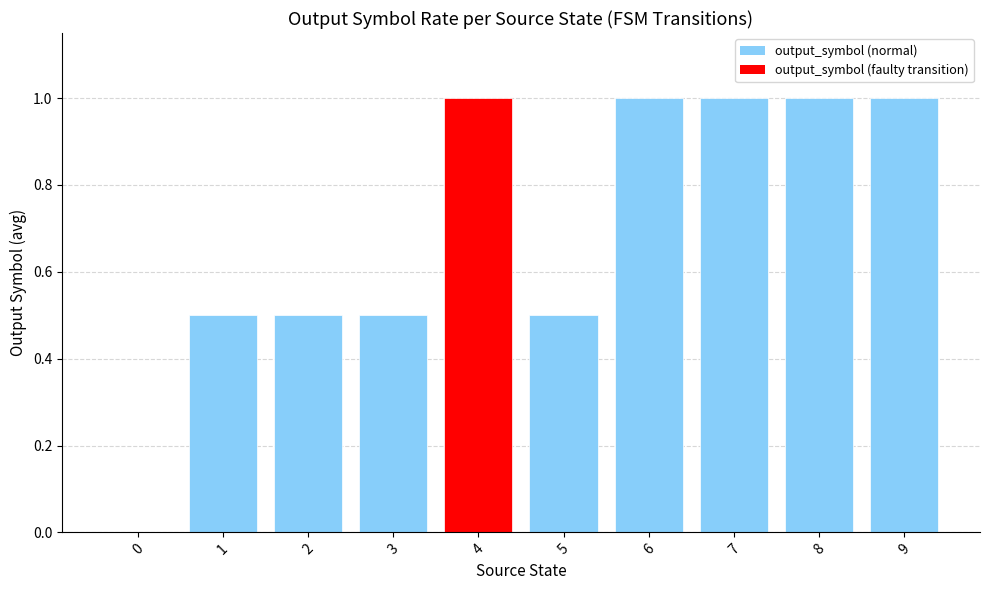

Which has a higher value, 5 or 4?

4